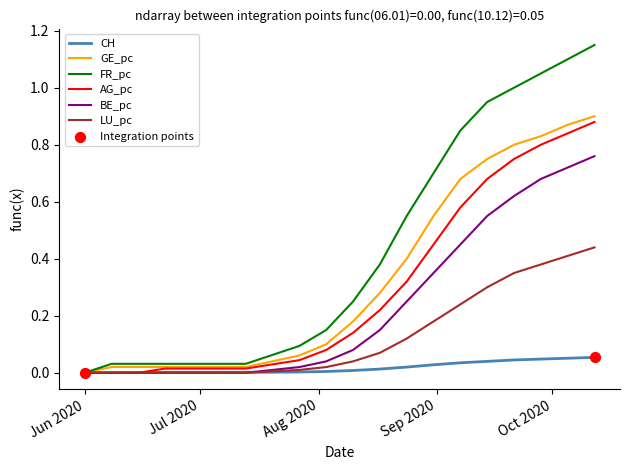

Which series has the largest range (max minus min)?

FR_pc